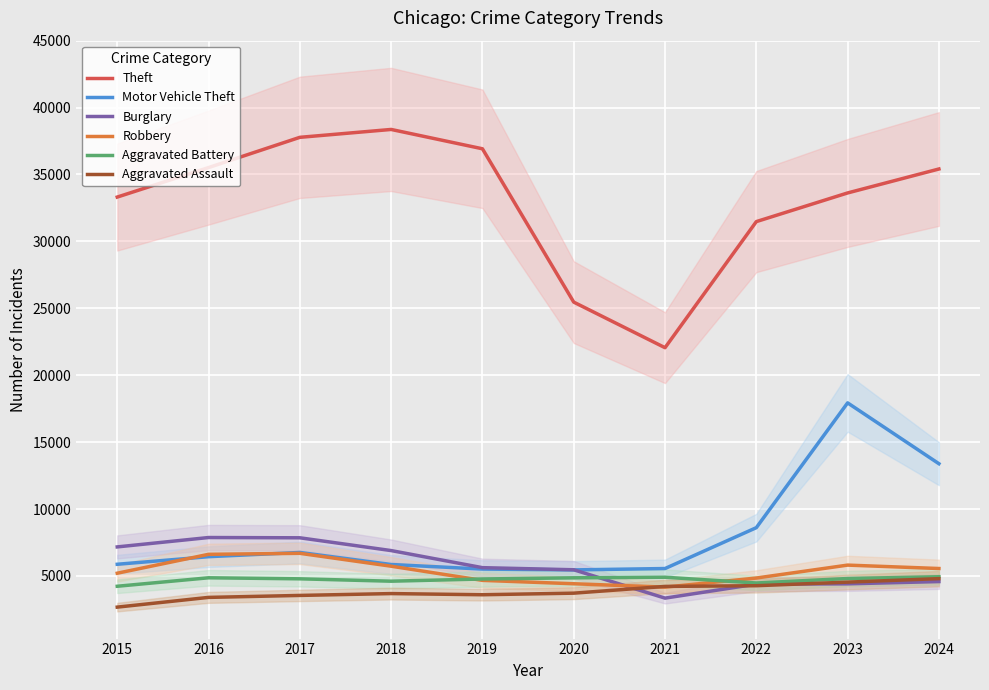

What is the spread (max minus min) of values at 2021?

18715